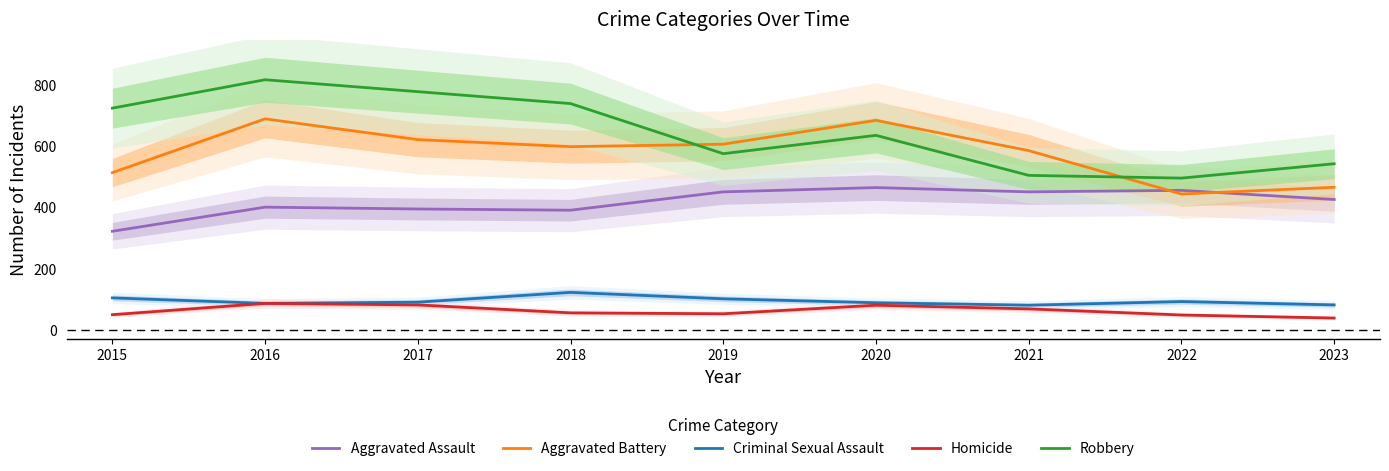

How many lines are shown in the chart?

5